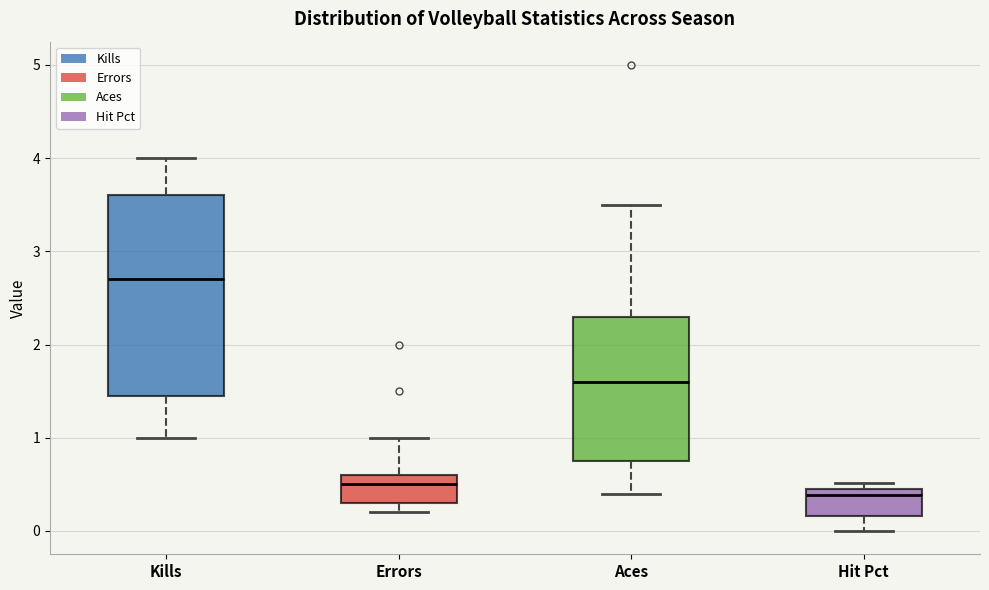

Where does the upper whisker of the box for Kills end on the y-axis? The values are not printed on the chart, so give them approximately, as read against the axis.

4.0